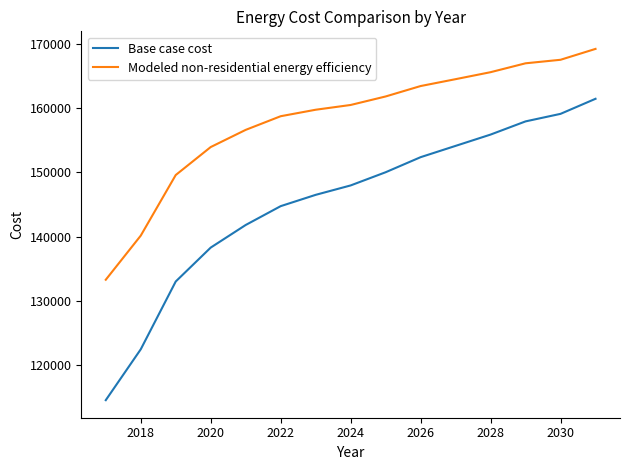

Which series has the widest spread of values?

Base case cost